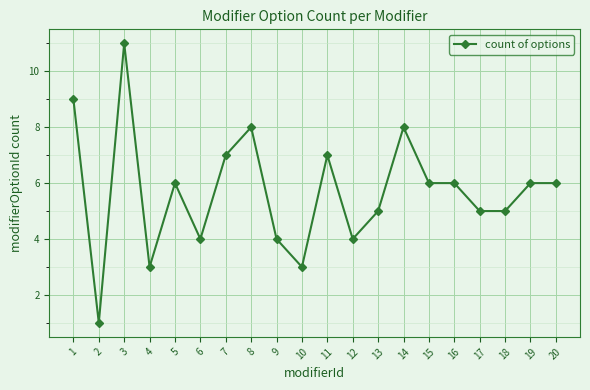

What value does the data have at 19, to the nearest 10?

10